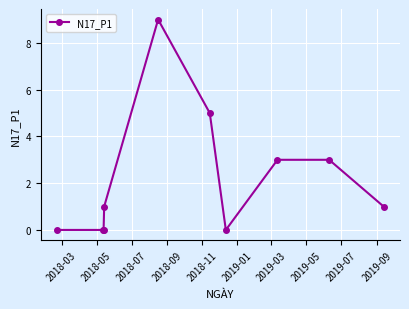

How many distinct data groups are displayed?

1